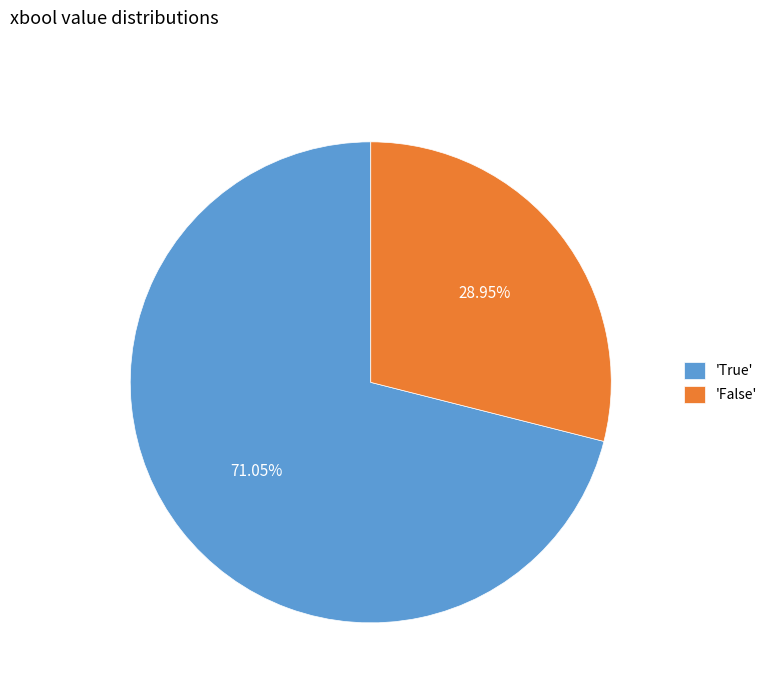

Rank the categories by value from lowest to highest.

'False', 'True'